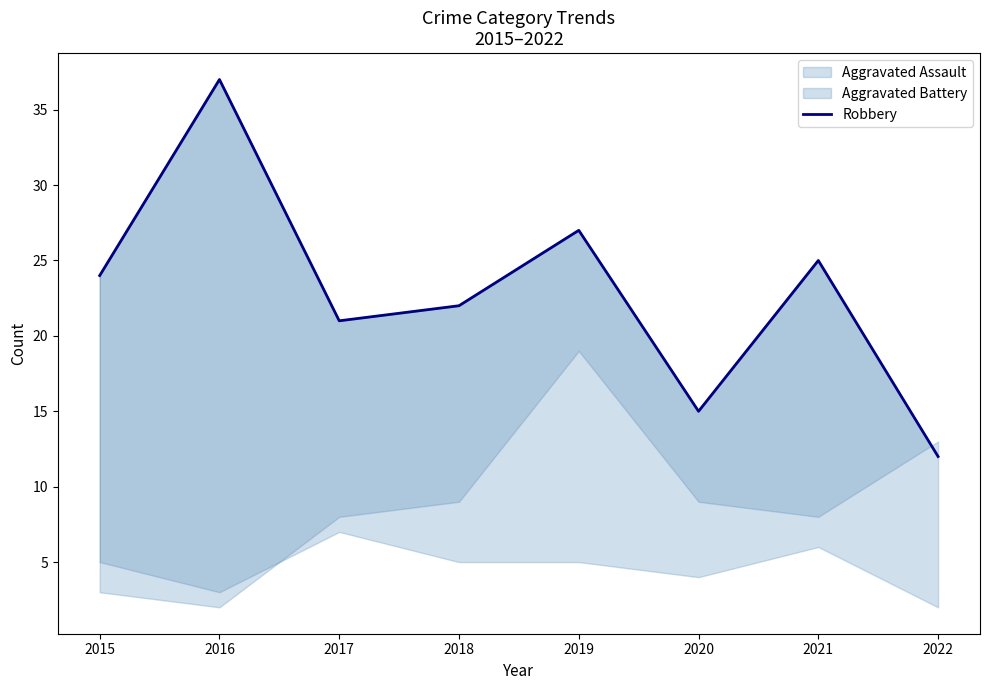

True or false: there are more than 2 points higher than both neighbors.

True